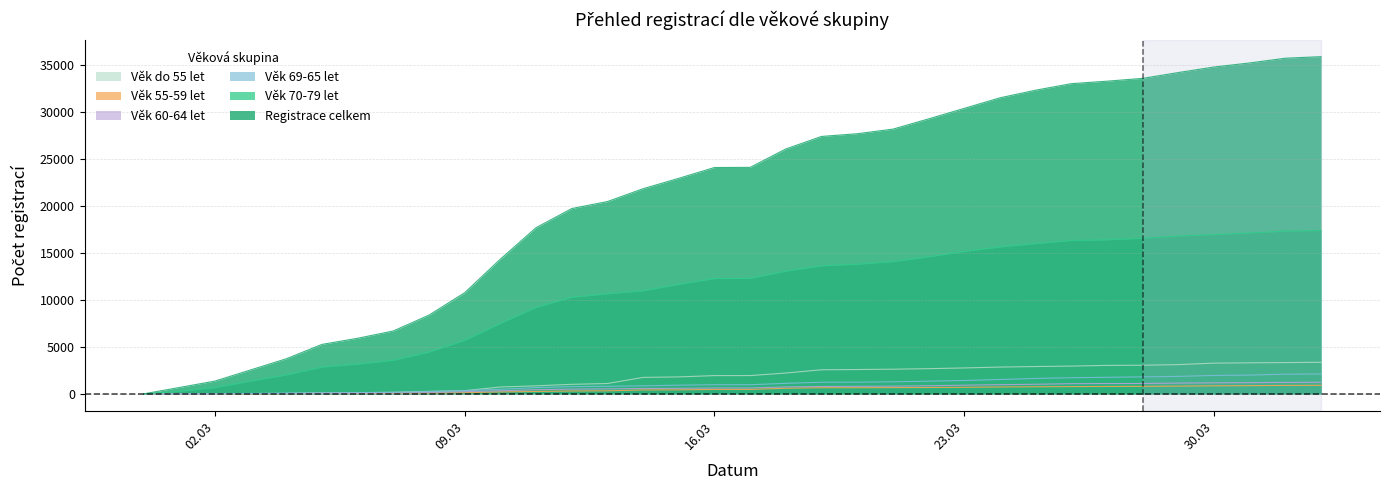

Which category has the lowest value across all series?

28.02.2021